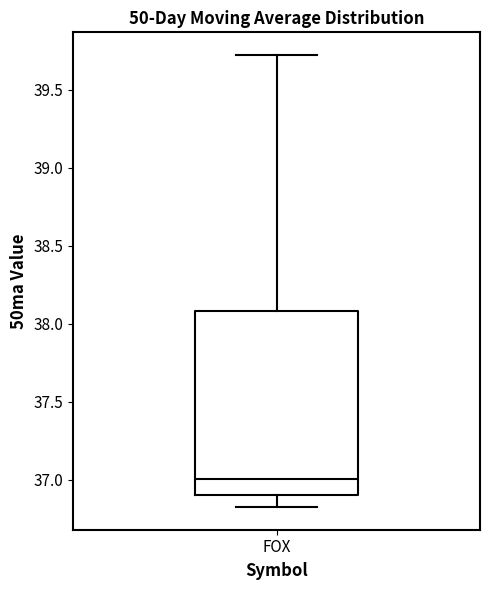

Transcribe this box plot: give where the median line is, the range the box spans, and where the two whiskers end, as read against the y-axis. The values are not printed on the chart, so give them approximately, as read against the axis.

median 37.0, box 36.9 to 38.1, whiskers 36.8 to 39.7